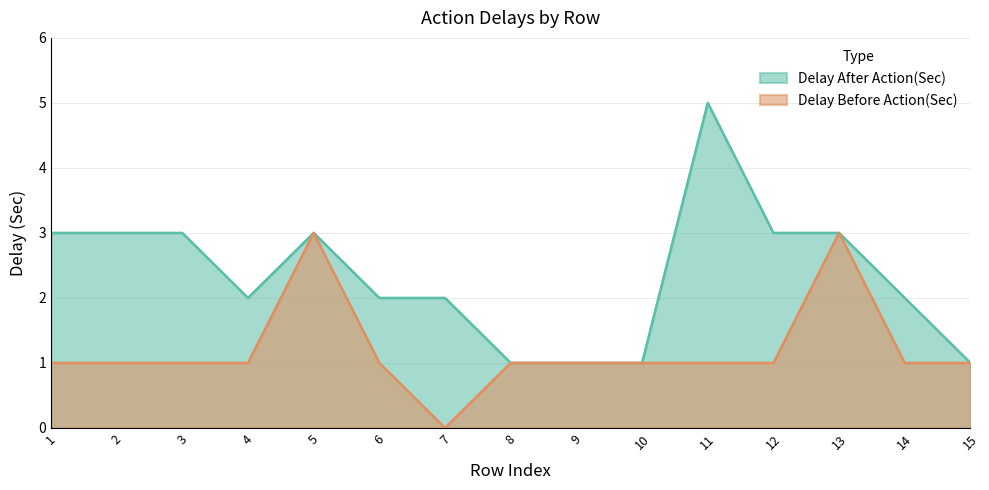

Reading left to right, what are all the values shown in this chart?

Delay After Action(Sec): 3	3	3	2	3	2	2	1	1	1	5	3	3	2	1
Delay Before Action(Sec): 1	1	1	1	3	1	0	1	1	1	1	1	3	1	1